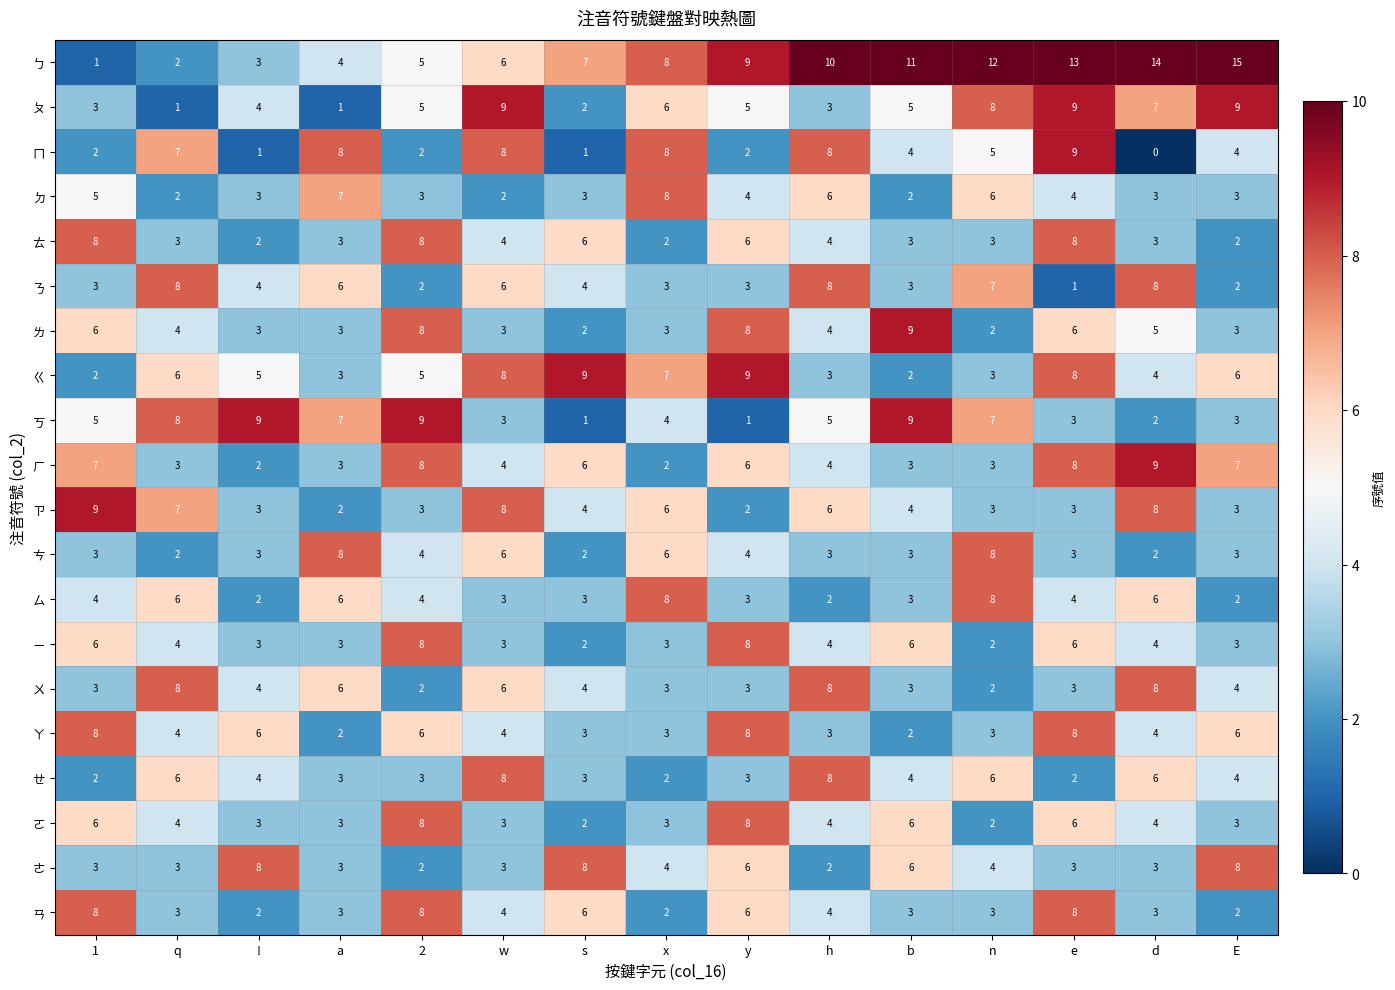

The value of ㄨ at s is 2. True or false?

False